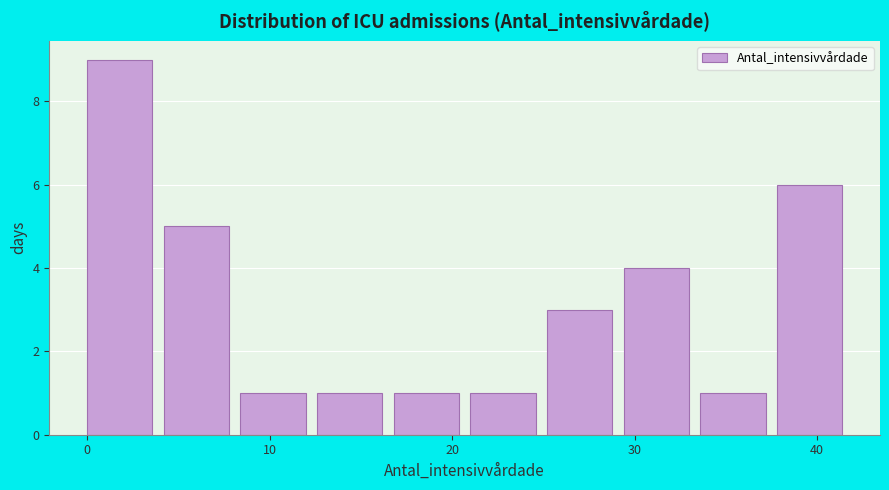

Reading left to right, list every bar in this chart as the range it spans on the x-axis followed by its height. Neither the bar edges nor the heights are printed on the chart, so give them approximately, as read against the axes.

0.0 to 4.2: 9
4.2 to 8.4: 5
8.4 to 12.6: 1
12.6 to 16.8: 1
16.8 to 21.0: 1
21.0 to 25.2: 1
25.2 to 29.4: 3
29.4 to 33.6: 4
33.6 to 37.8: 1
37.8 to 42.0: 6